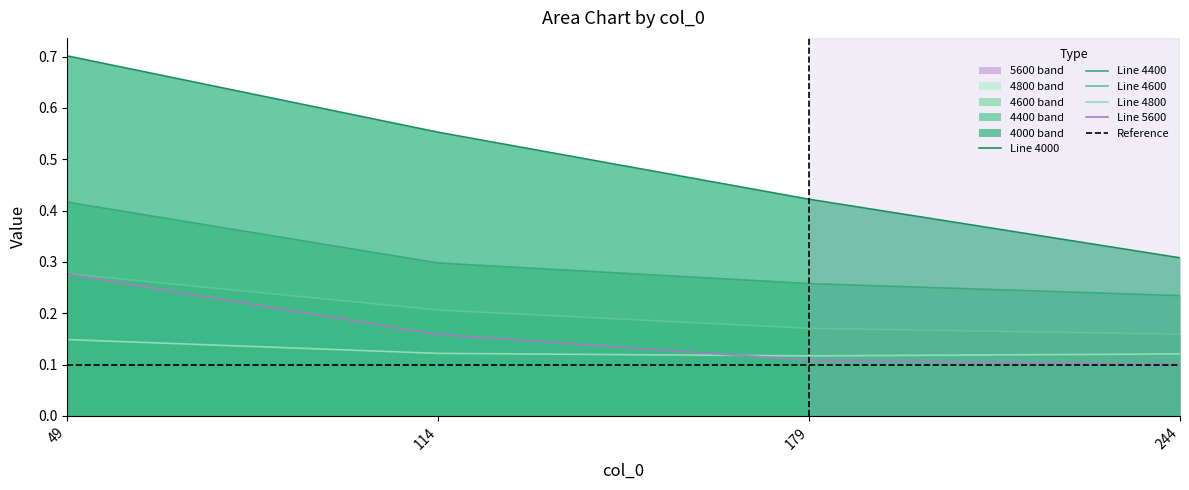

True or false: 5600 and 4000 cross at least once.

False